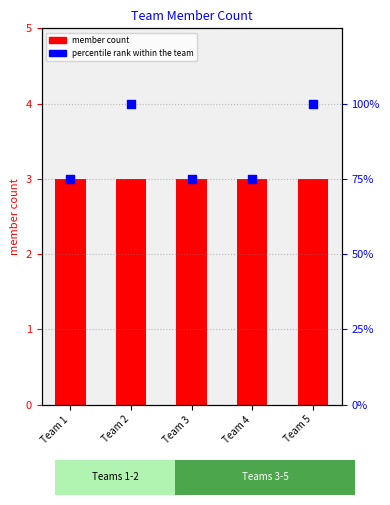

Which series contains the lowest Y value?

member count